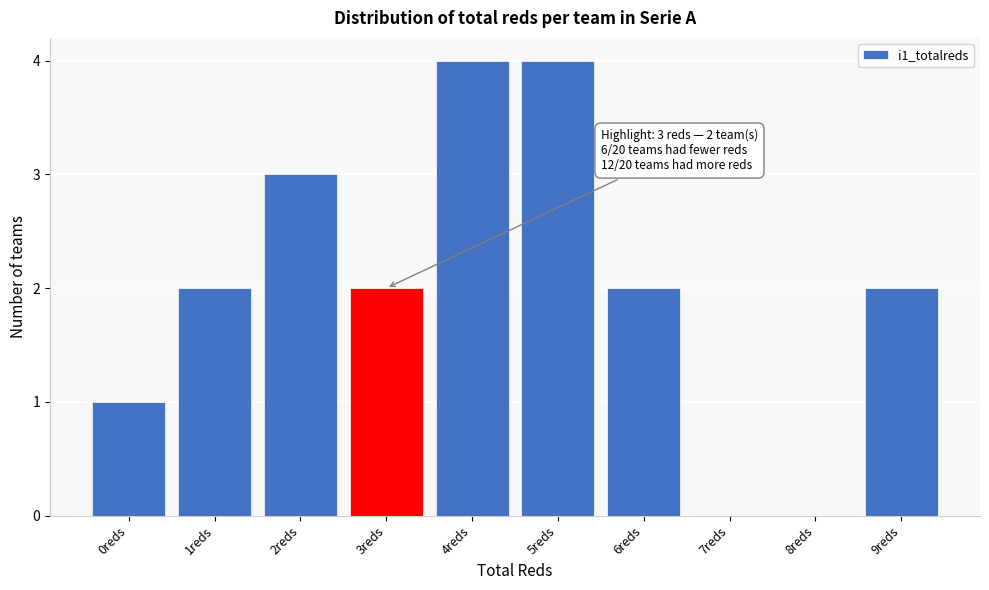

Reading right to left, transcribe all the data shown in this chart.

9reds=2	8reds=0	7reds=0	6reds=2	5reds=4	4reds=4	3reds=2	2reds=3	1reds=2	0reds=1